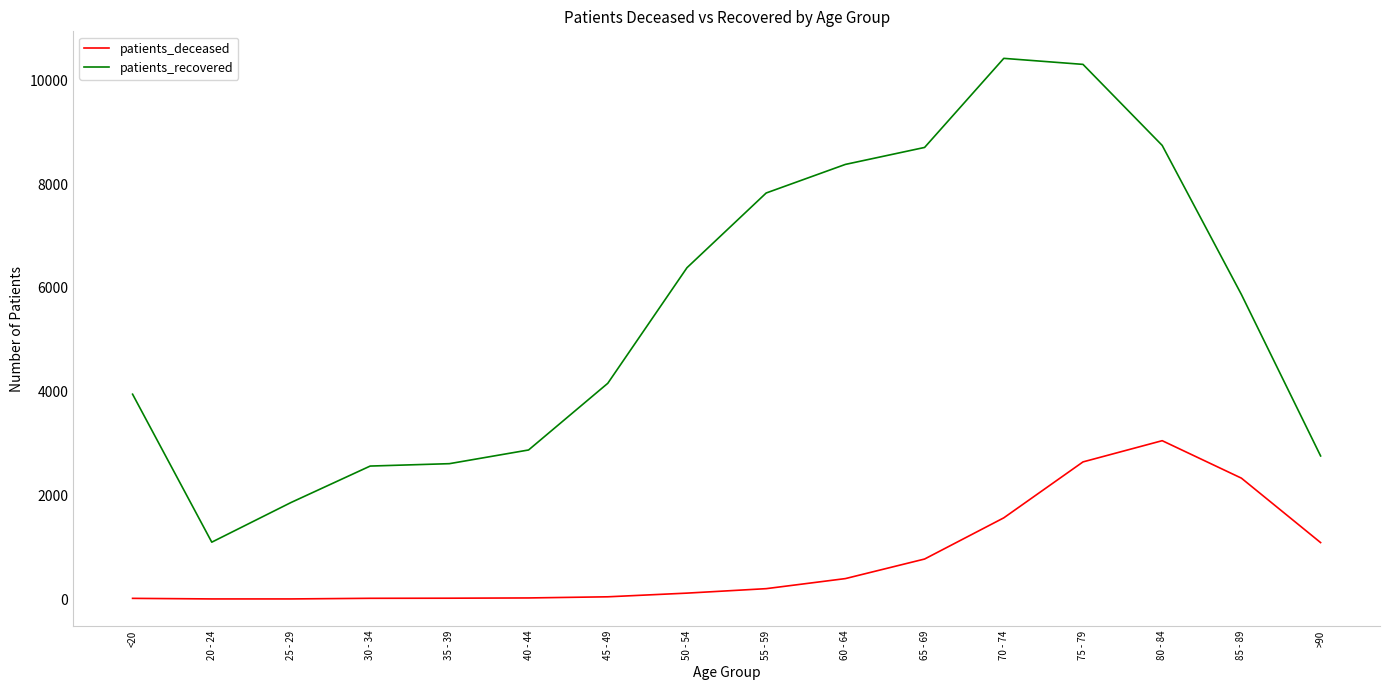

Is this an area chart (filled region under the line)?

No